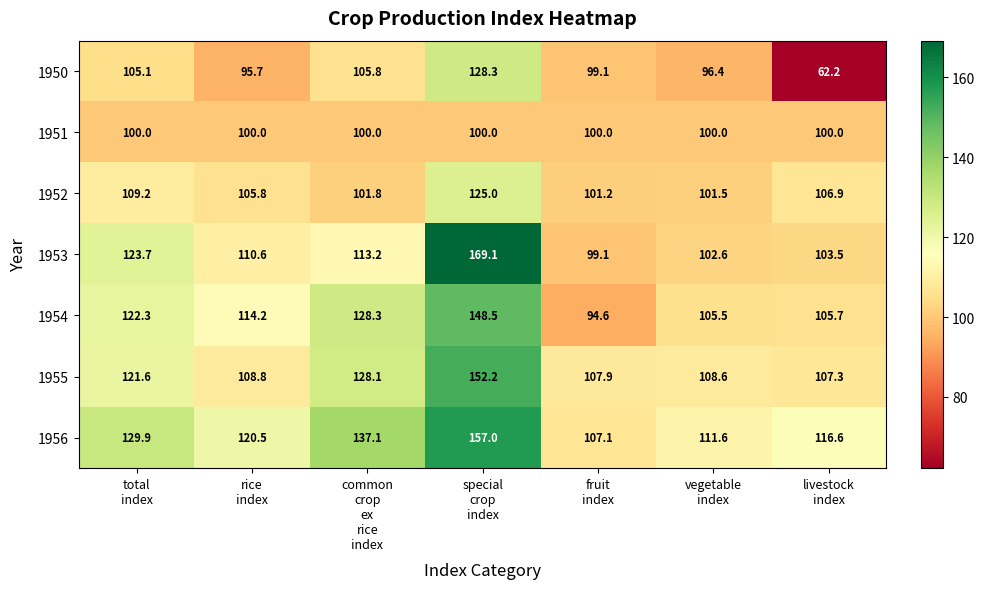

What is the difference between the highest and lowest values at common
crop
ex
rice
index?

37.1